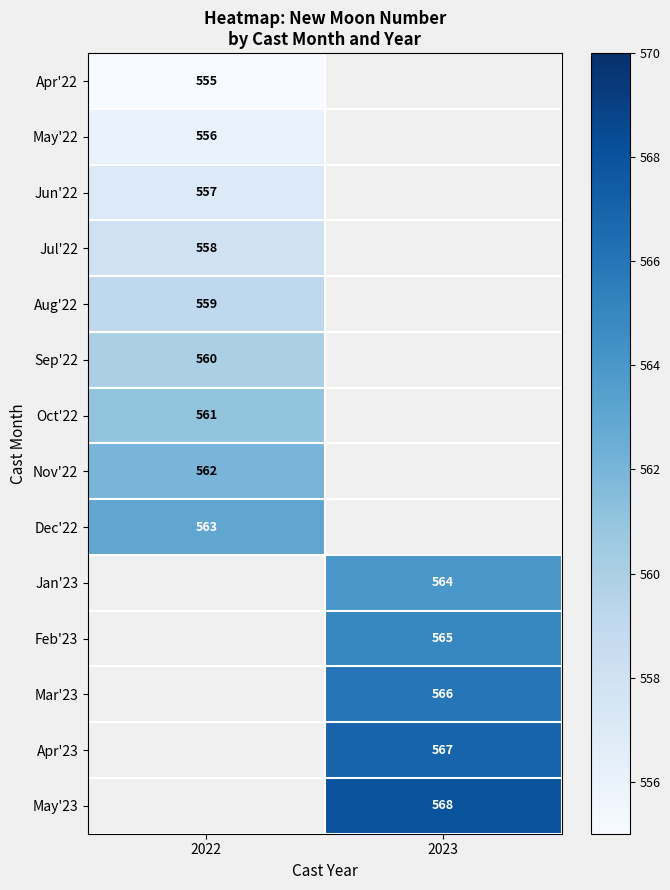

Is it true that Mar'23 equals 566 at 2023?

True